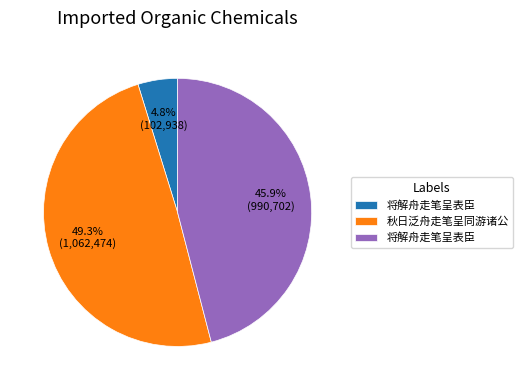

Is there a majority slice in this chart?

No